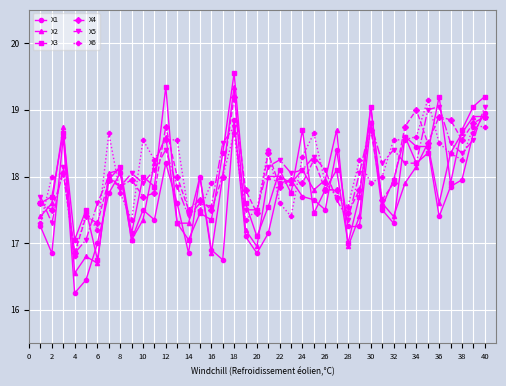

Does the chart display data point markers on the line(s)?

Yes